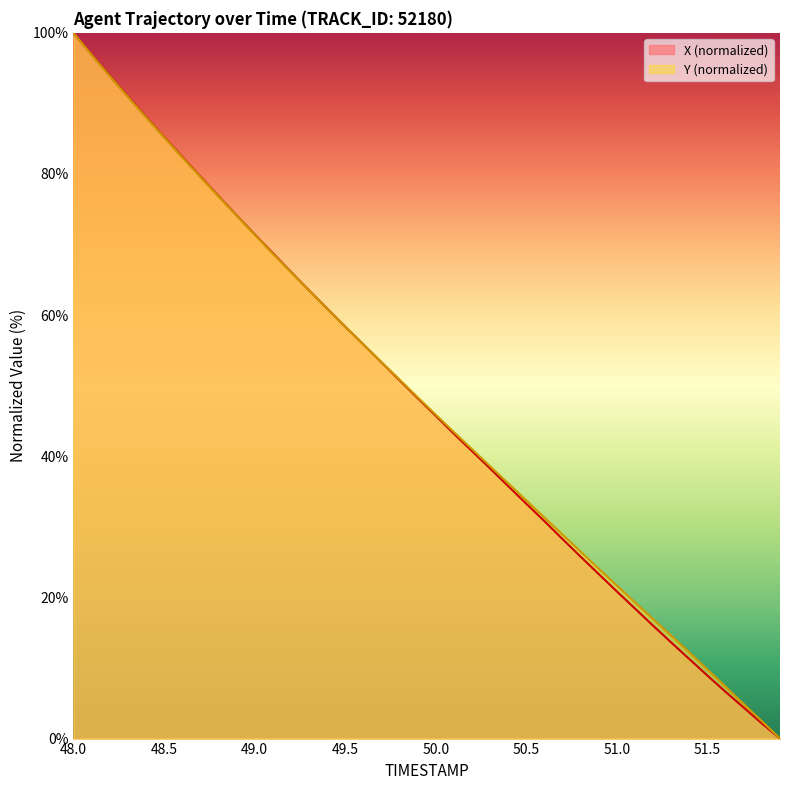

Which series has the widest spread of values?

X